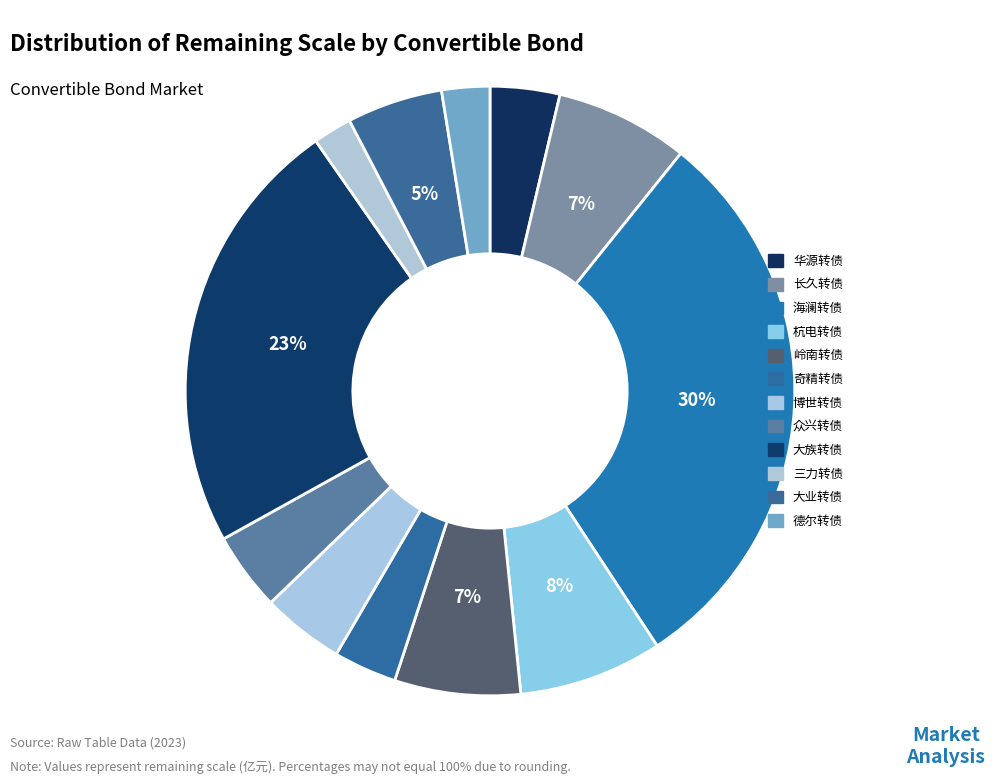

What percentage is the 杭电转债 slice, to the nearest percent?

8%